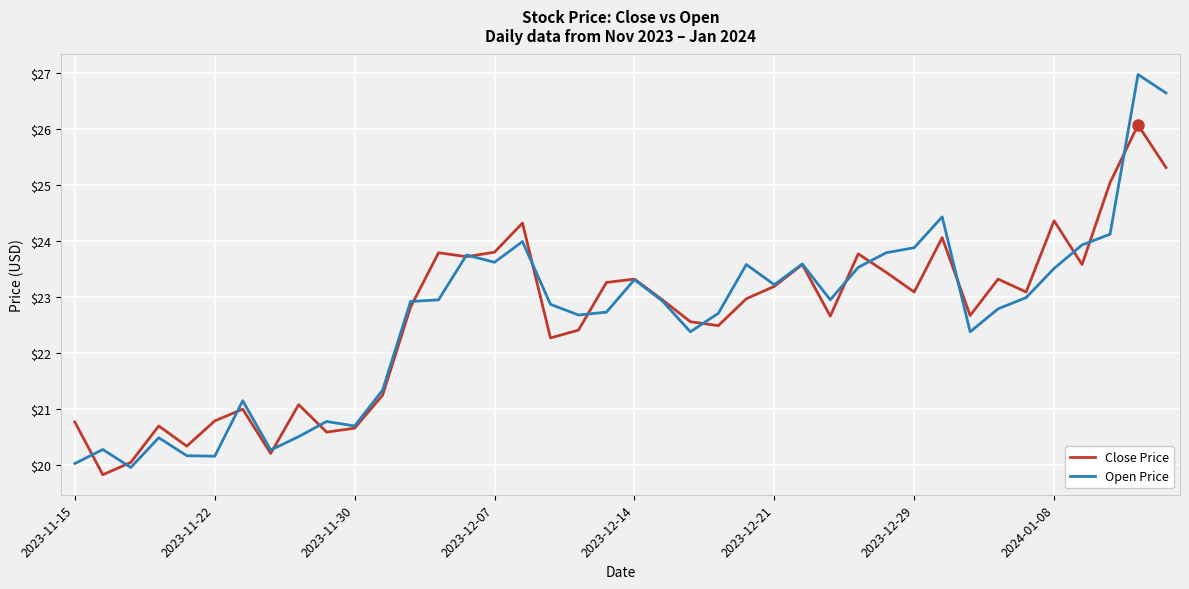

Rank the series by their maximum value, from lowest to highest.

Close Price, Open Price